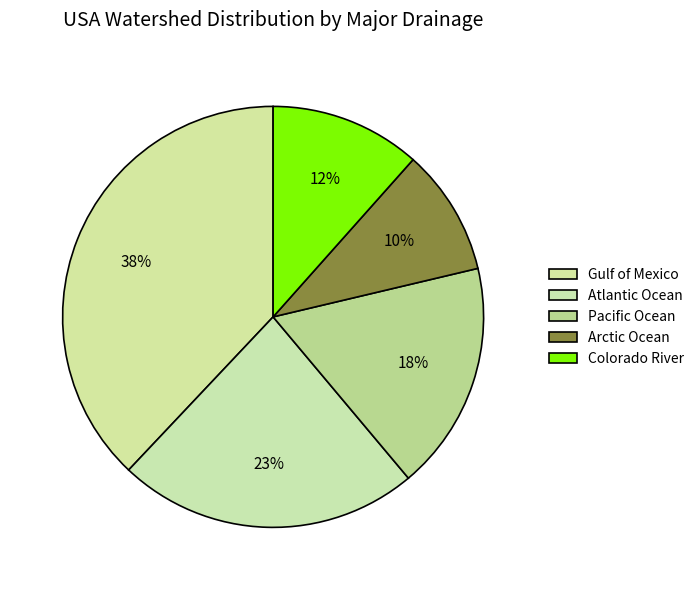

To the nearest percent, what is the difference between the largest and smallest slice percentages?

28%